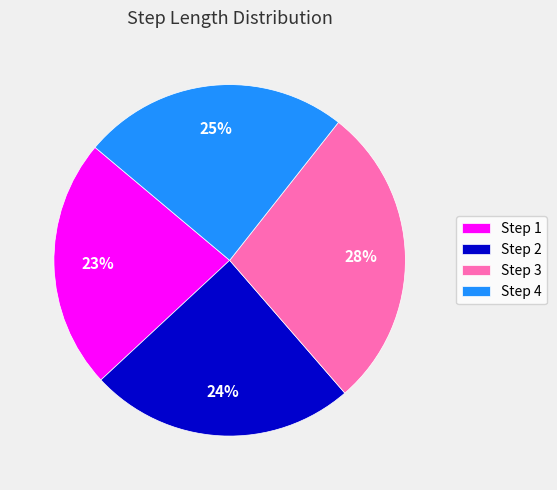

Is the sum of Step 1 and Step 4 greater than half?

No